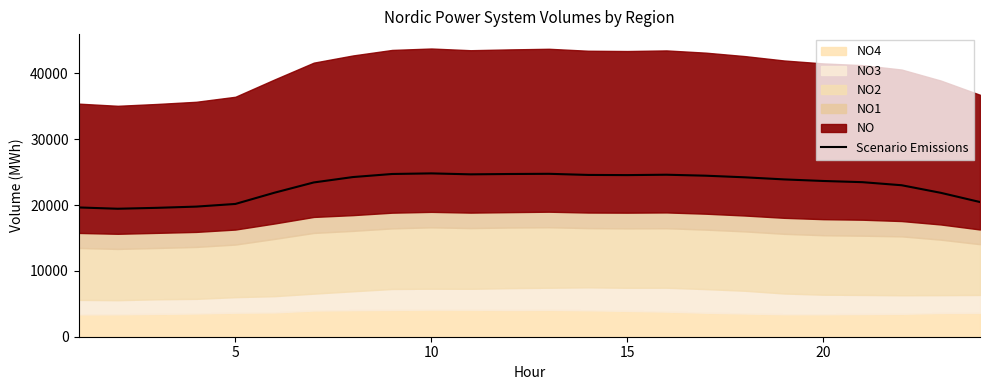

What is the value of the 13th point from the left?

24748